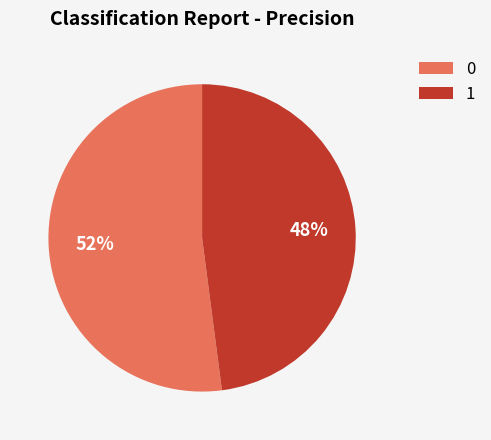

To the nearest percent, what percentage of the pie is 0?

52%